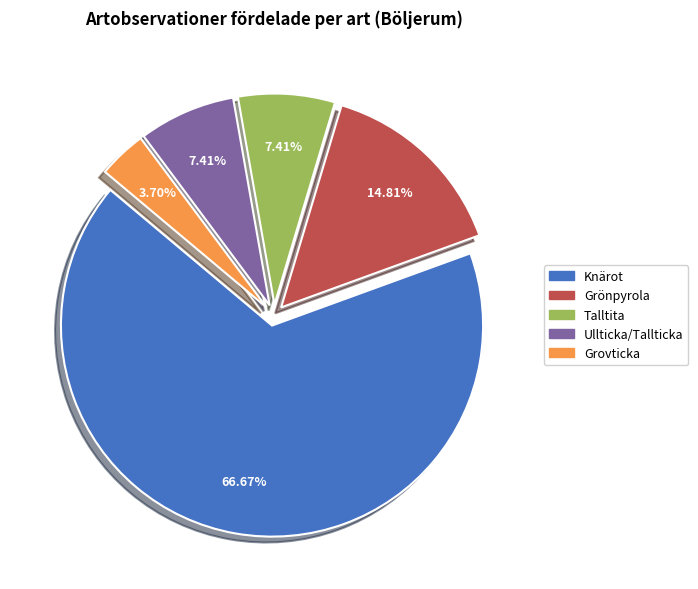

Does Ullticka/Tallticka account for over 50% of the chart?

No